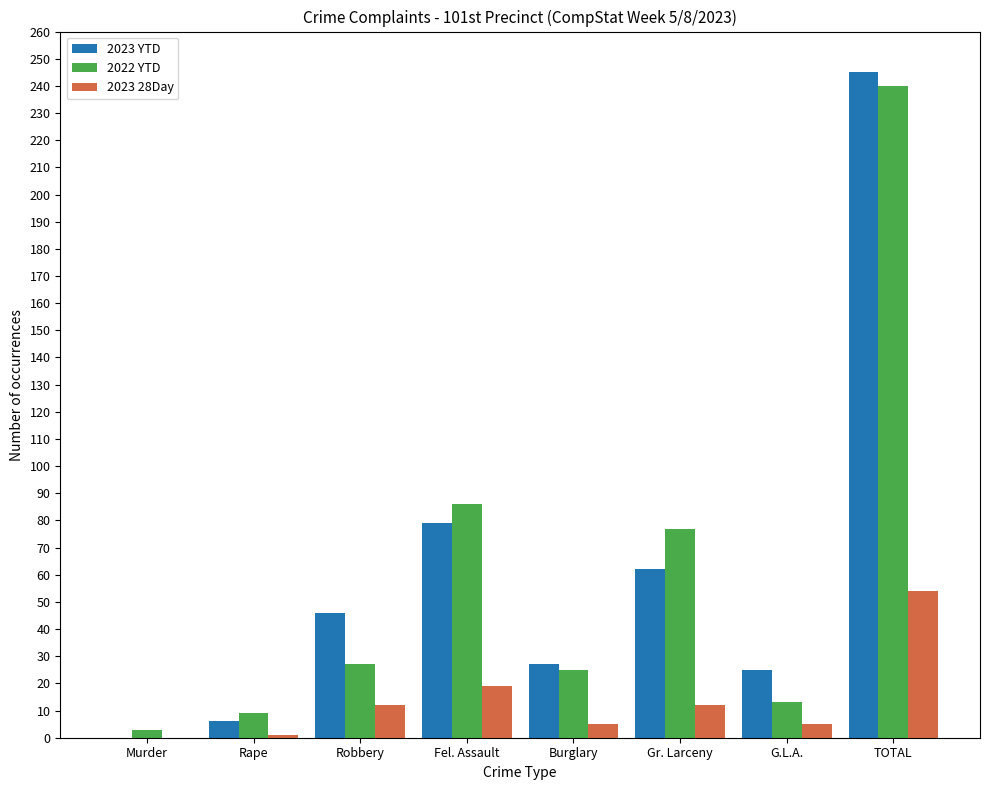

What value does the 2023 YTD series have at Fel. Assault?

79